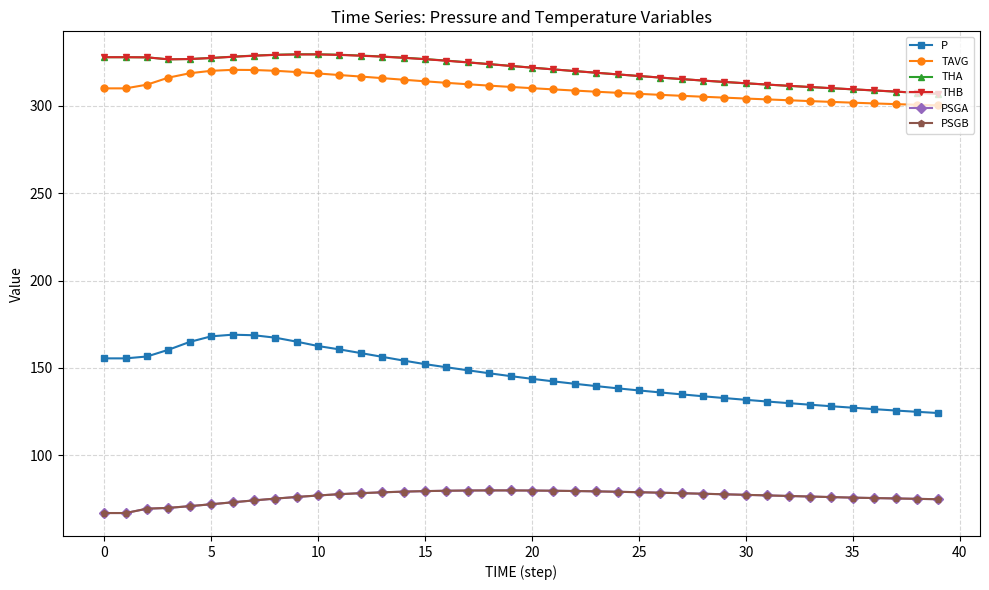

At how many categories does at least one series exceed 115?

40